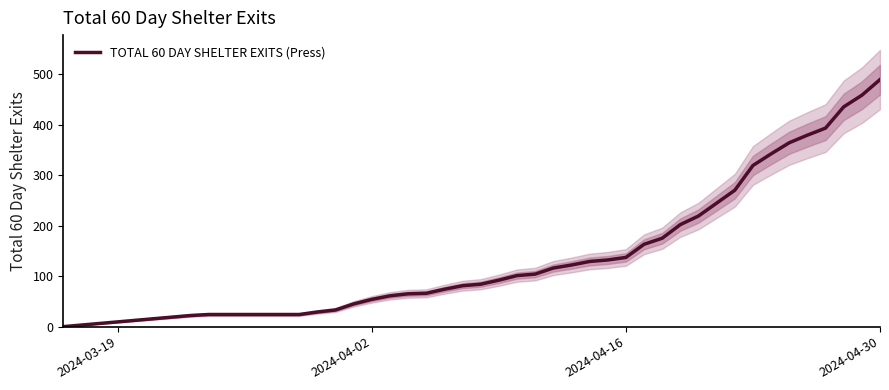

Which category has the highest value in the TOTAL 60 DAY SHELTER EXITS (Press) series?

2024-04-30